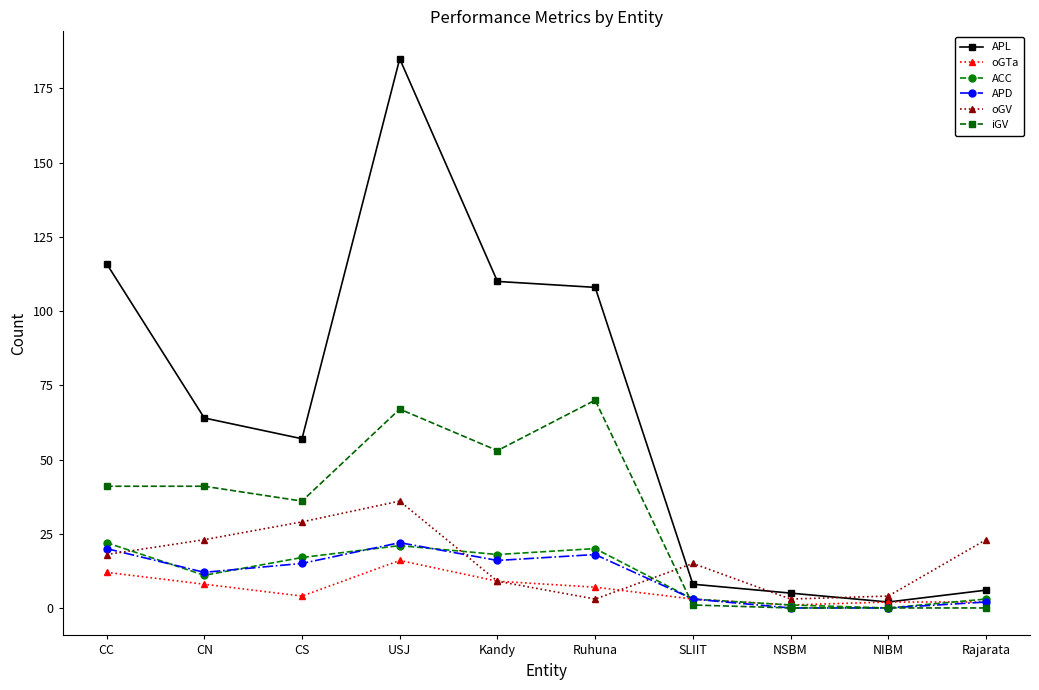

What is the value of the oGV point at the 6th from the left?

3